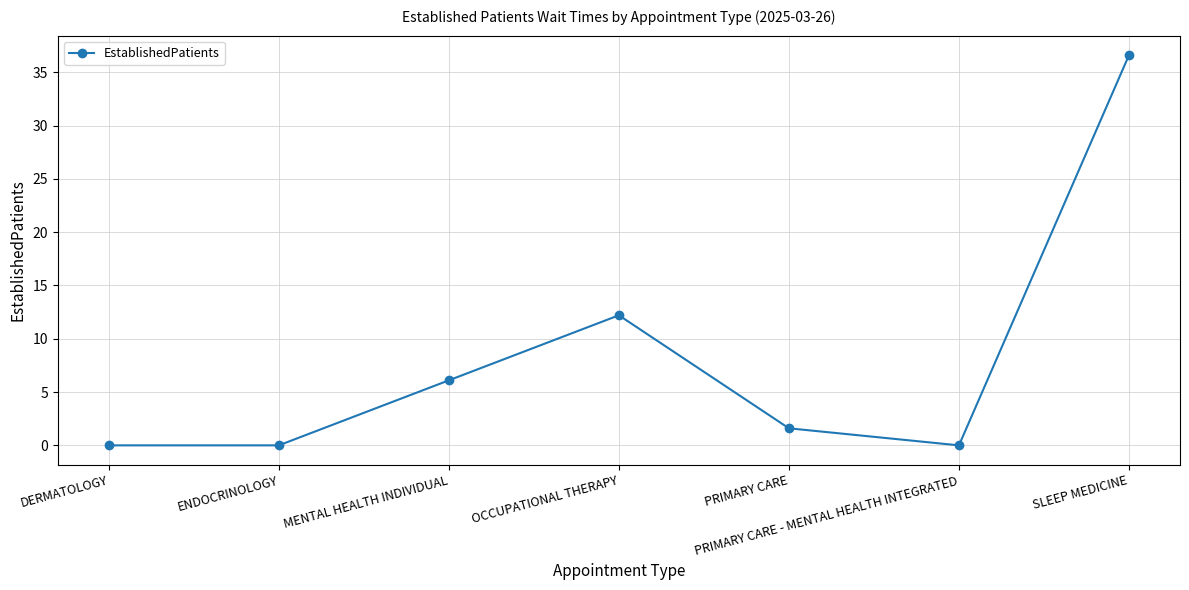

What is the difference between the maximum and minimum values?

36.6